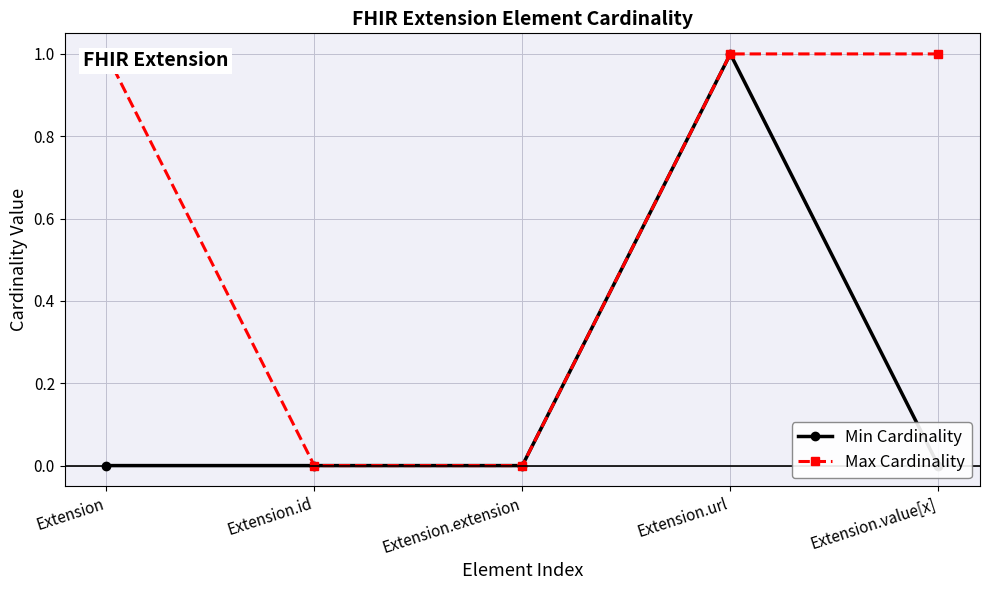

What is the spread (max minus min) of values at Extension?

1